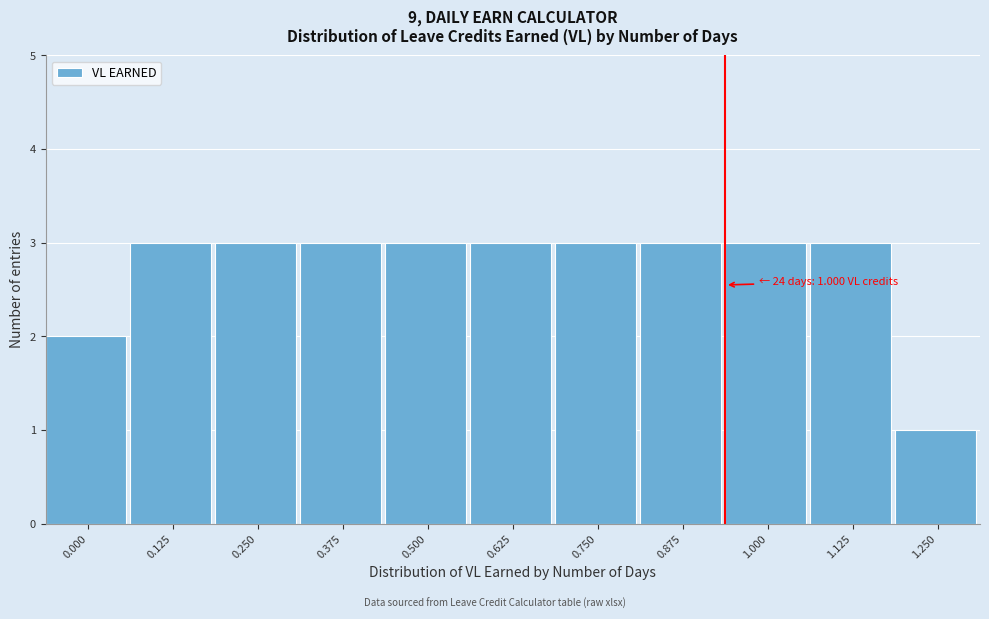

Reading left to right, what are all the values shown in this chart?

2	3	3	3	3	3	3	3	3	3	1